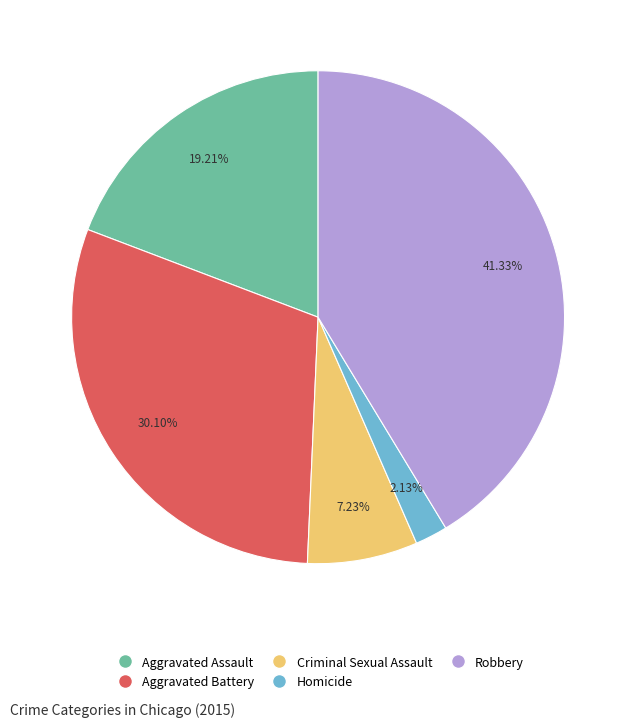

How many slices are in this pie chart?

5